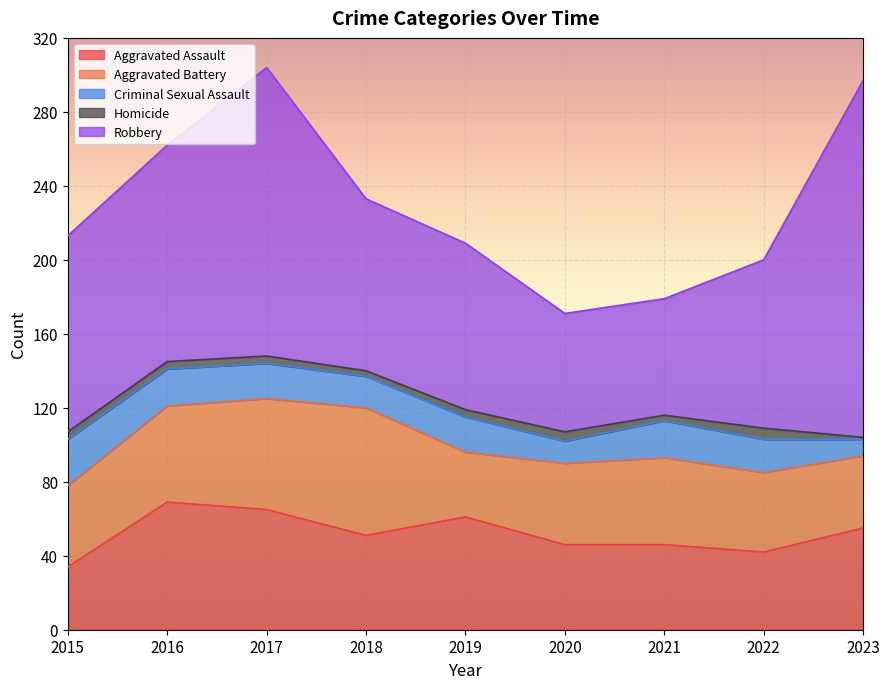

How many series are shown in this chart?

5